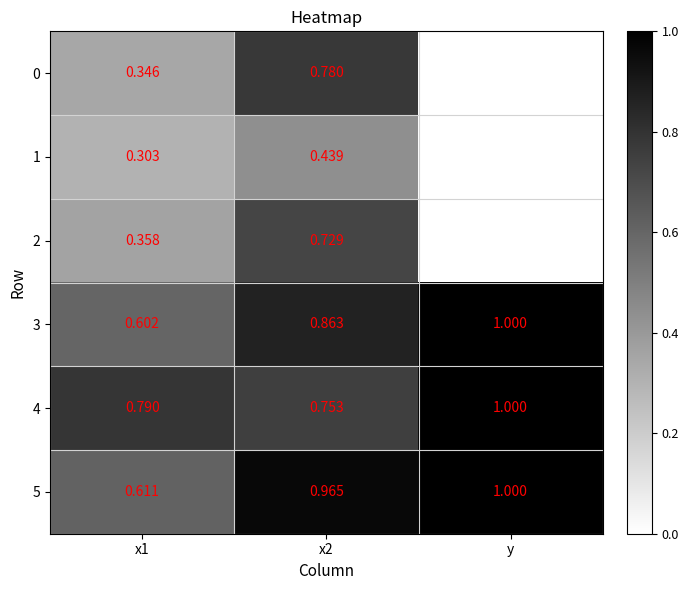

What is the spread (max minus min) of values at y?

1.0